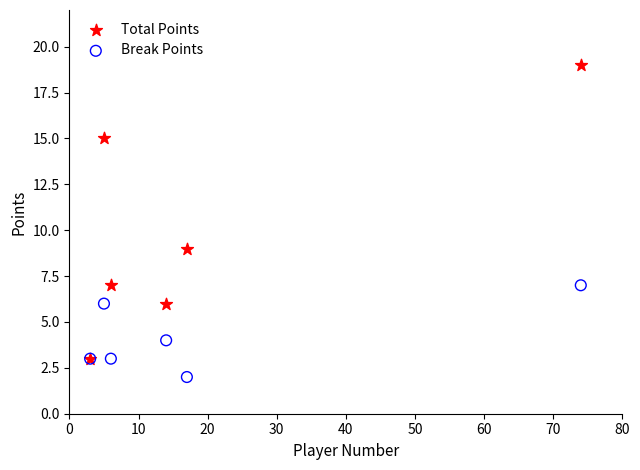

Which series reaches the maximum Y coordinate?

Total Points